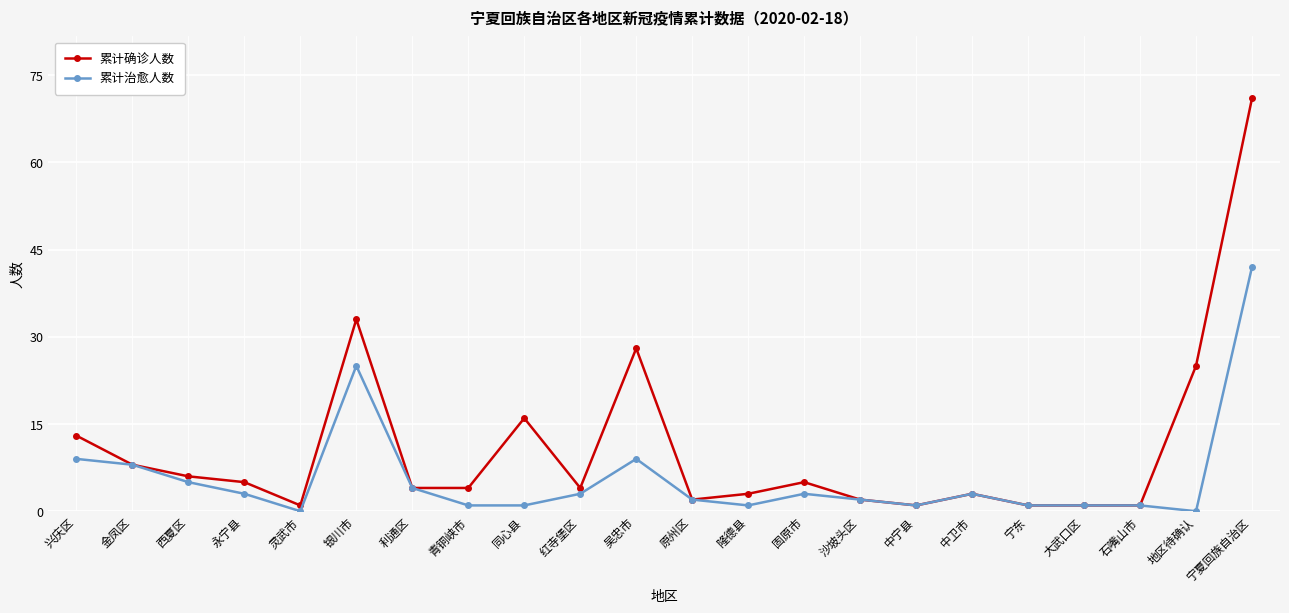

What position from the left is 同心县?

9